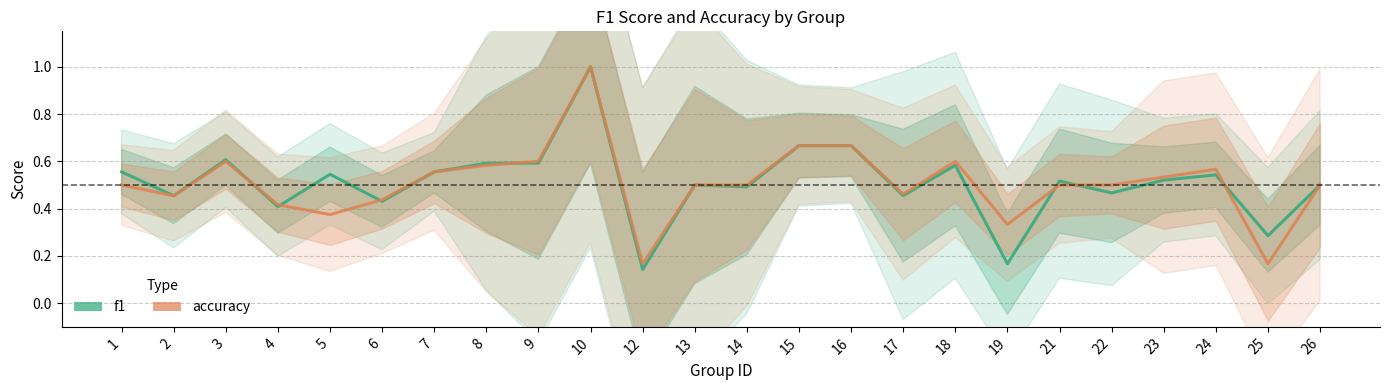

True or false: accuracy has a value of 1.0 at 10.

True